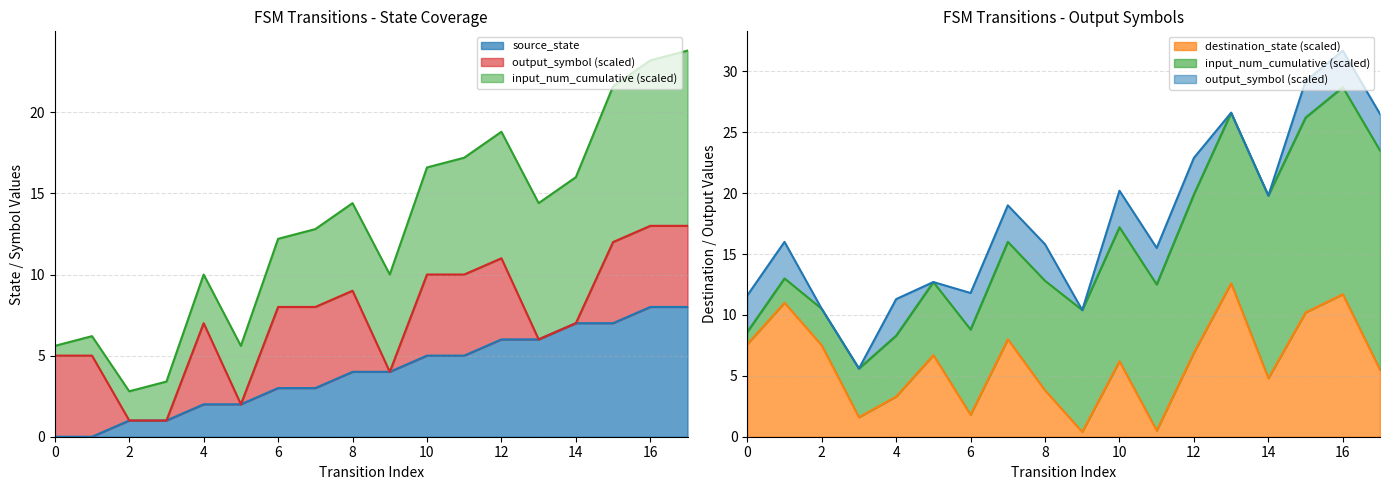

What is the average value of the source_state series?

4.0